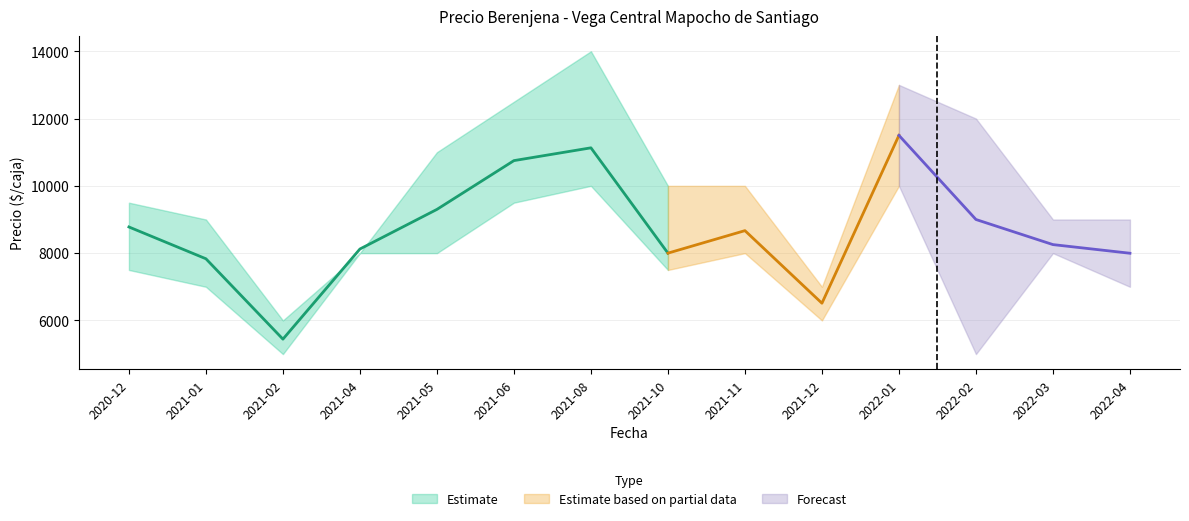

What is the difference between the Precio máximo values at 2022-03 and 2021-12?

2000